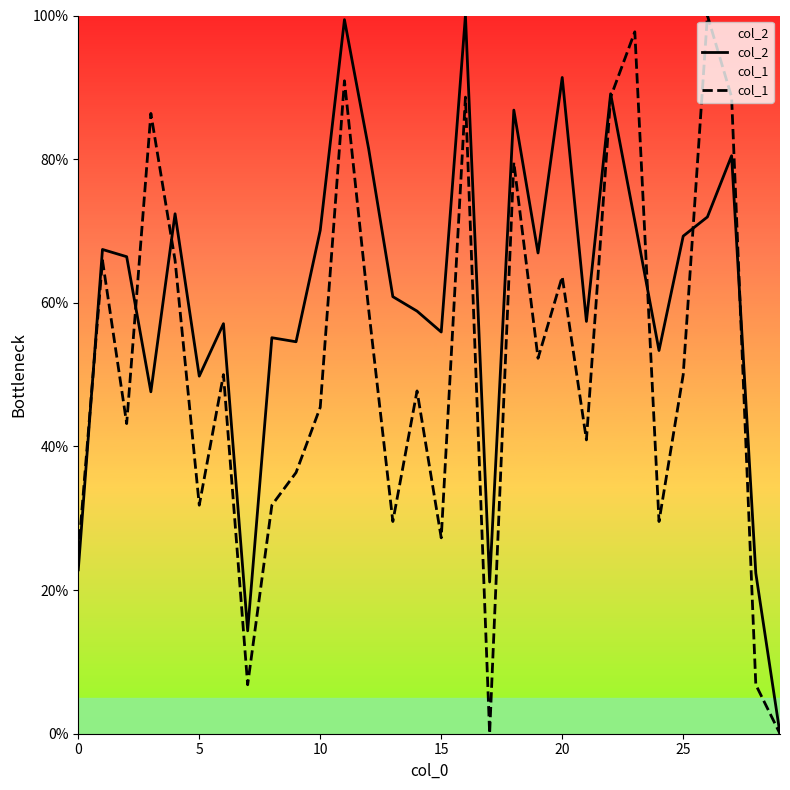

How many intersections are there between col_2 and col_1?

7